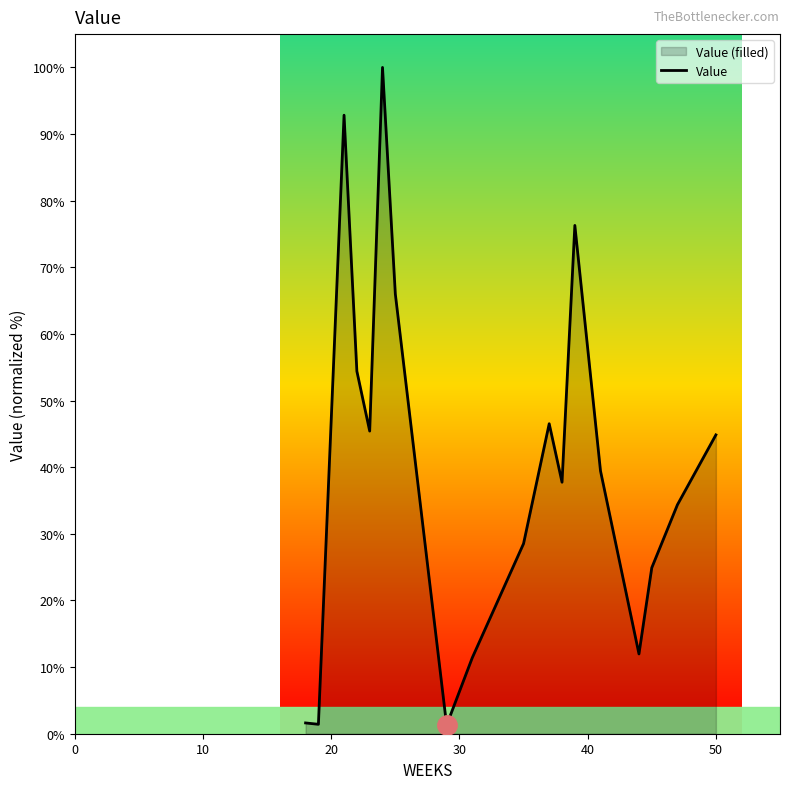

How many distinct data groups are displayed?

1